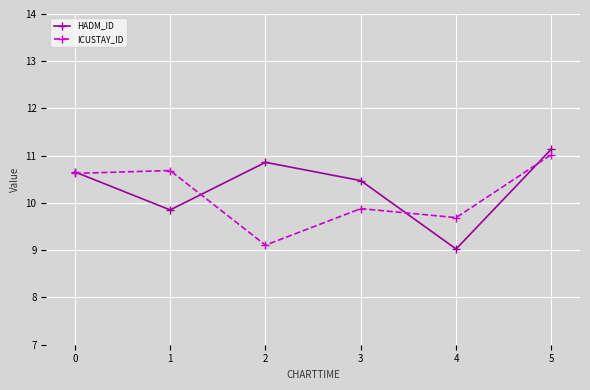

What is the difference between the maximum and second lowest values in the ICUSTAY_ID series?

1.3